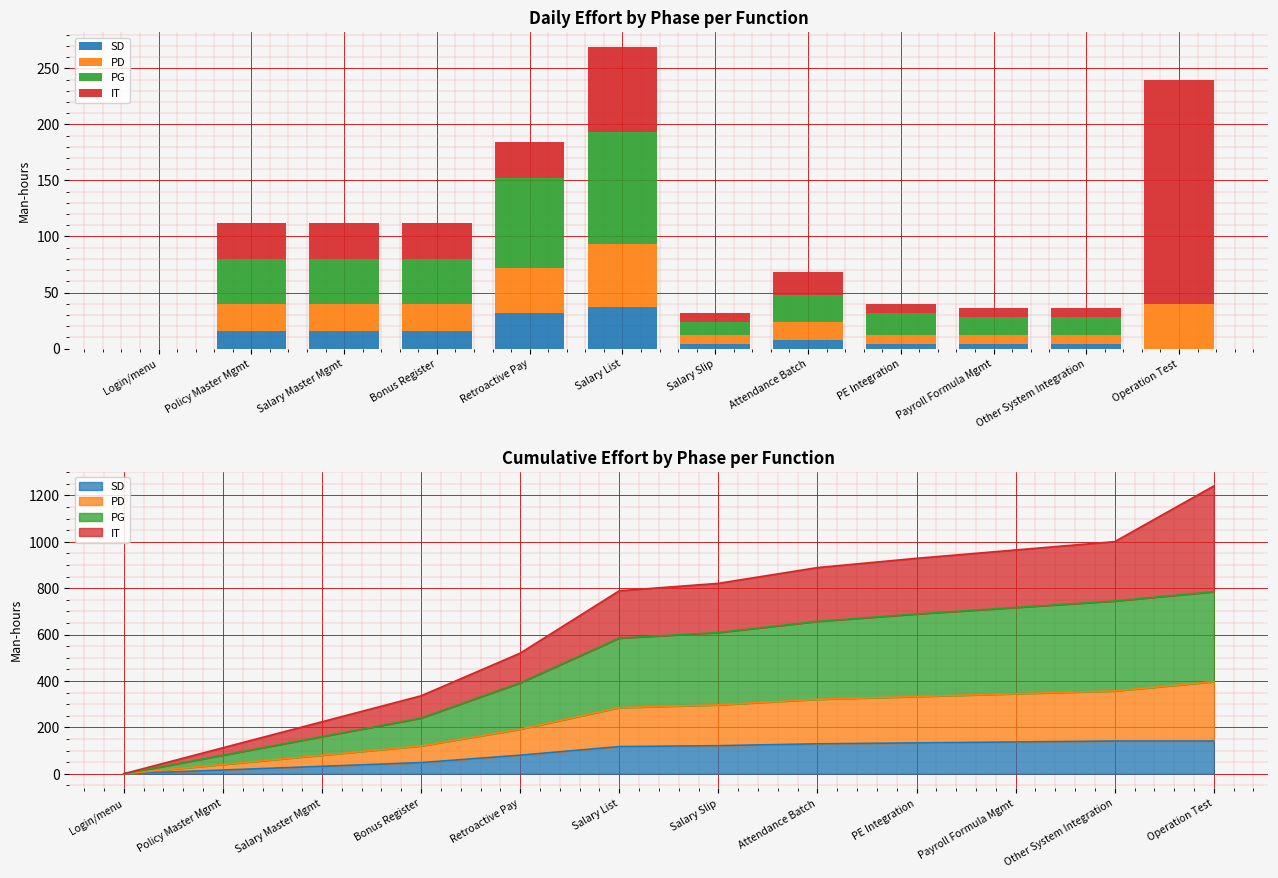

How many series are shown in this chart?

4